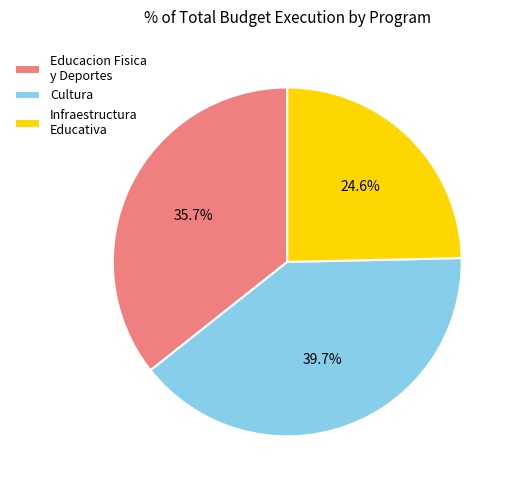

Does Educacion Fisica y Deportes account for over 50% of the chart?

No